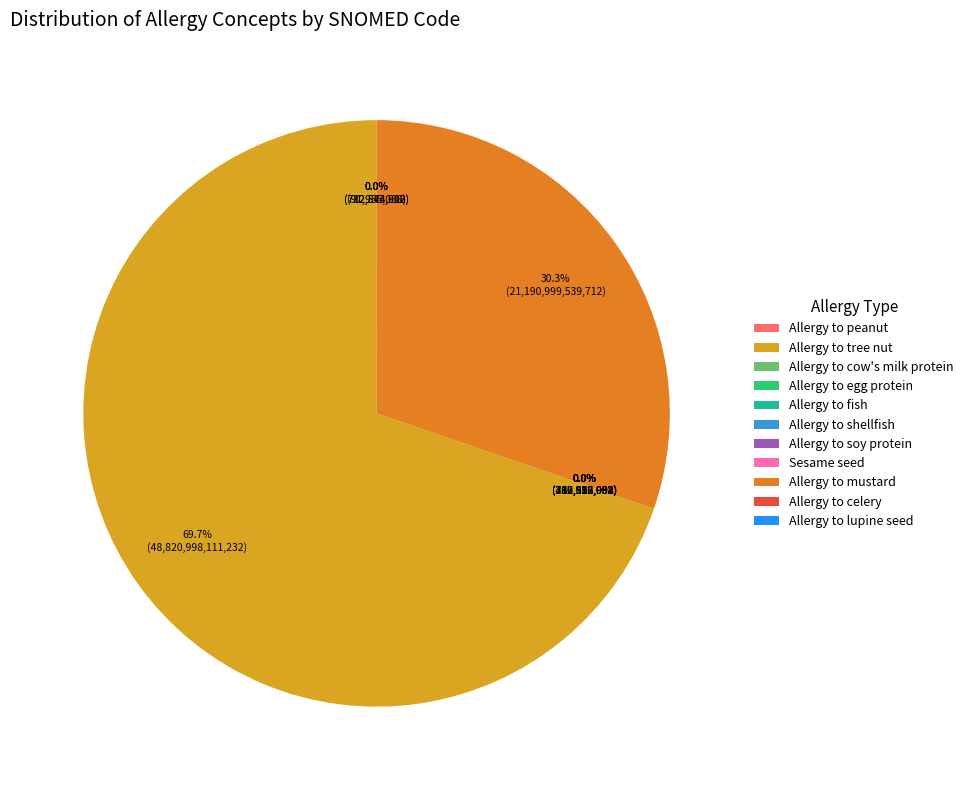

Which category has the biggest portion of the pie?

Allergy to tree nut